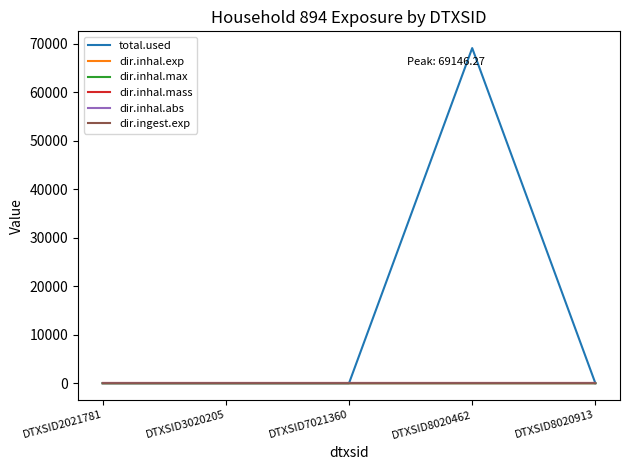

Which series has the largest total across all categories?

total.used